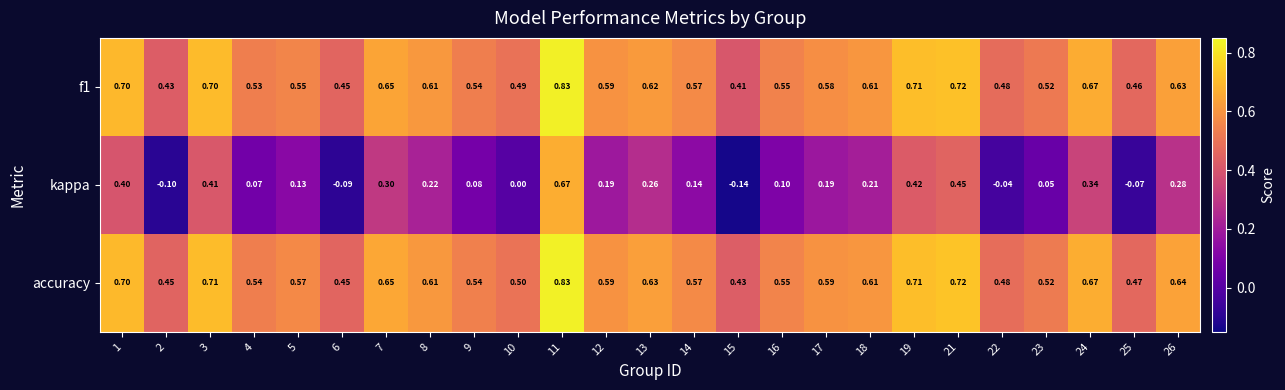

Is the value of kappa at 13 greater than the value of f1 at 17?

No